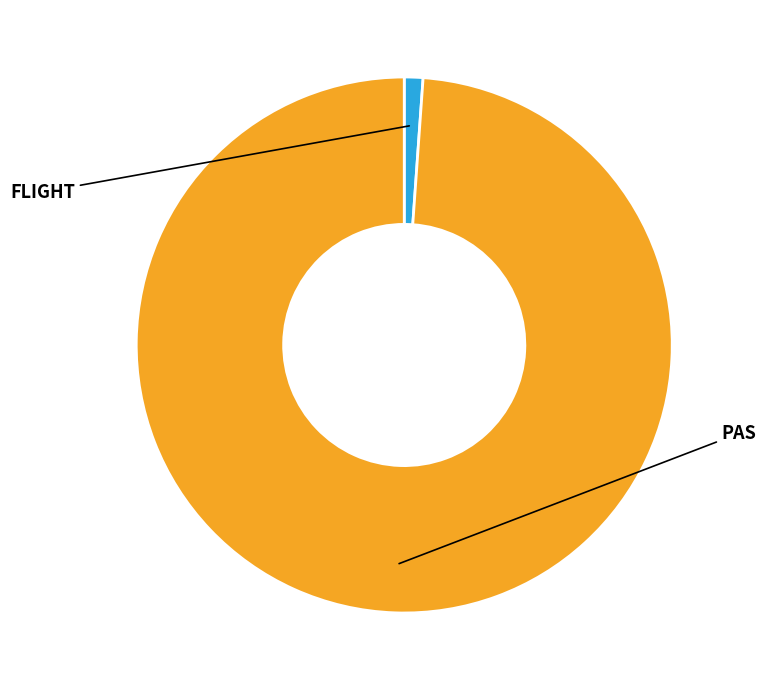

Combined, what portion of the pie is FLIGHT and PAS?

100.0%